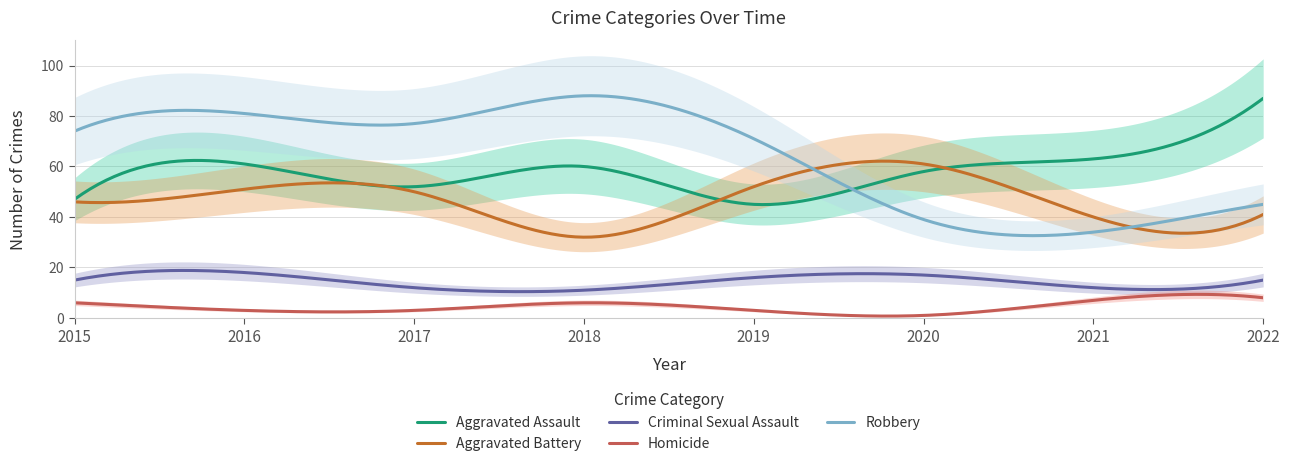

Which series has the largest total across all categories?

Robbery